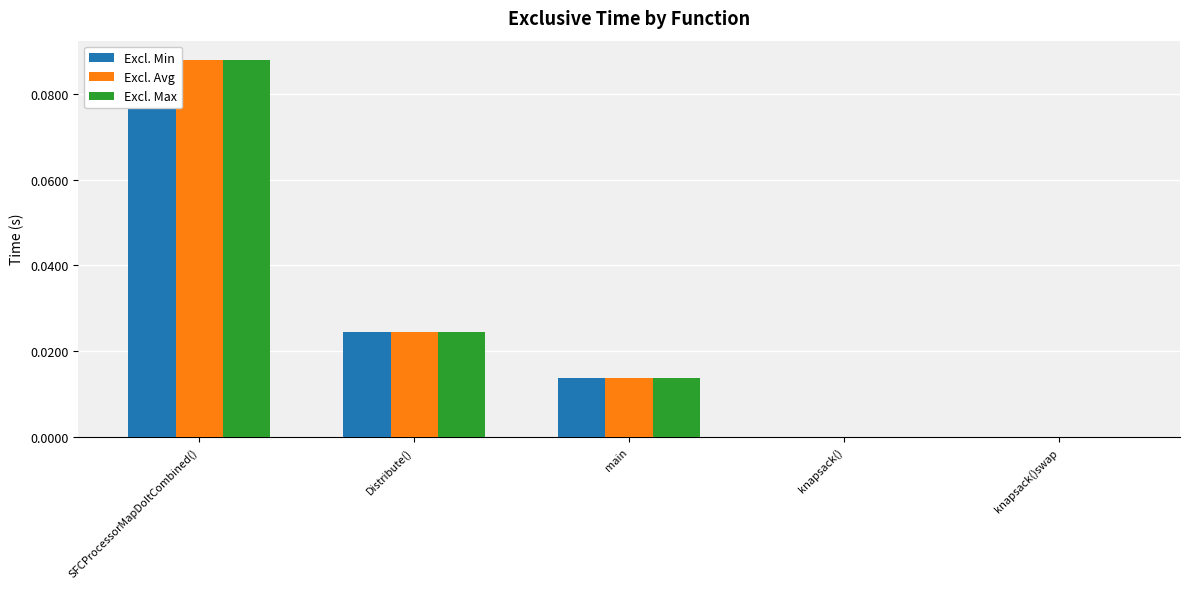

Reading left to right, list all the values displayed in this chart.

Excl. Min: 0.1	0.0	0.0	0.0	0.0
Excl. Avg: 0.1	0.0	0.0	0.0	0.0
Excl. Max: 0.1	0.0	0.0	0.0	0.0